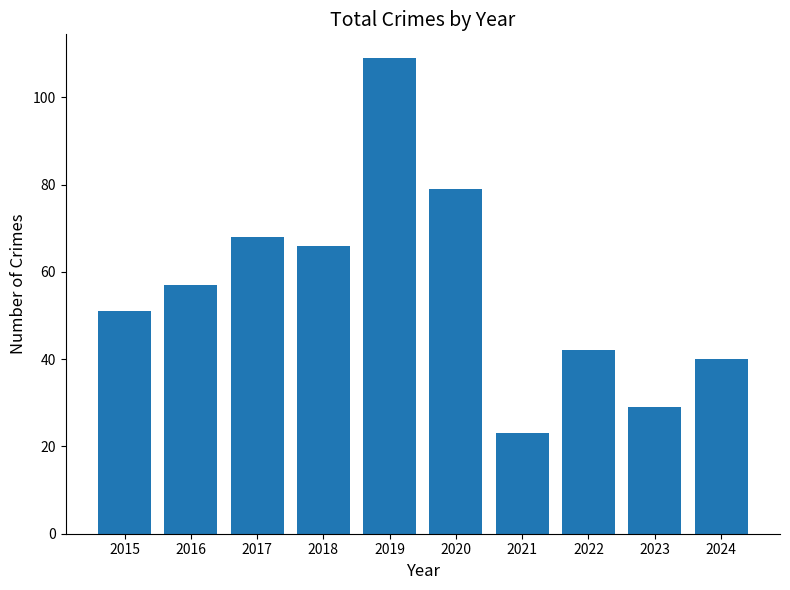

What is the value of the 4th bar from the left?

66